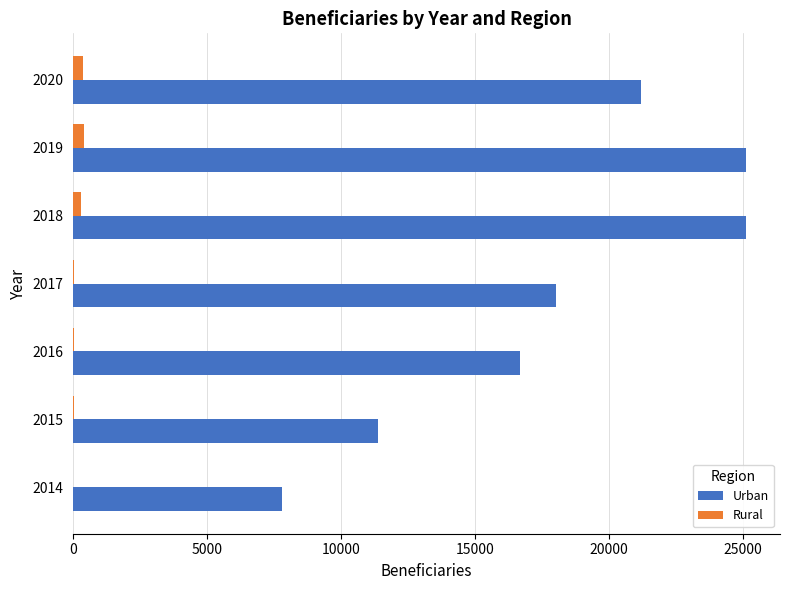

Which series has the largest total across all categories?

Urban